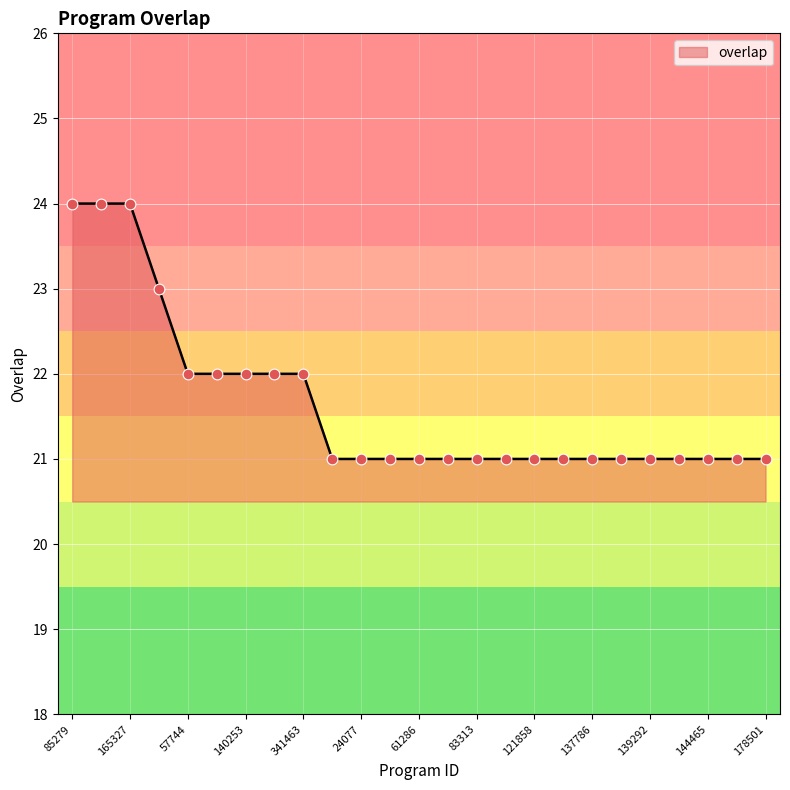

What is the greatest value displayed?

24